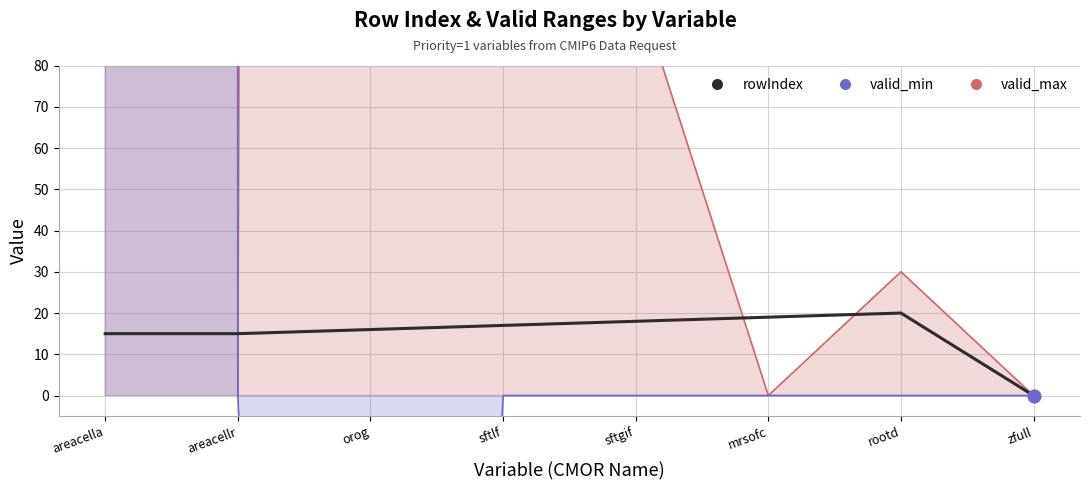

What is the change in value from mrsofc to rootd?

+1